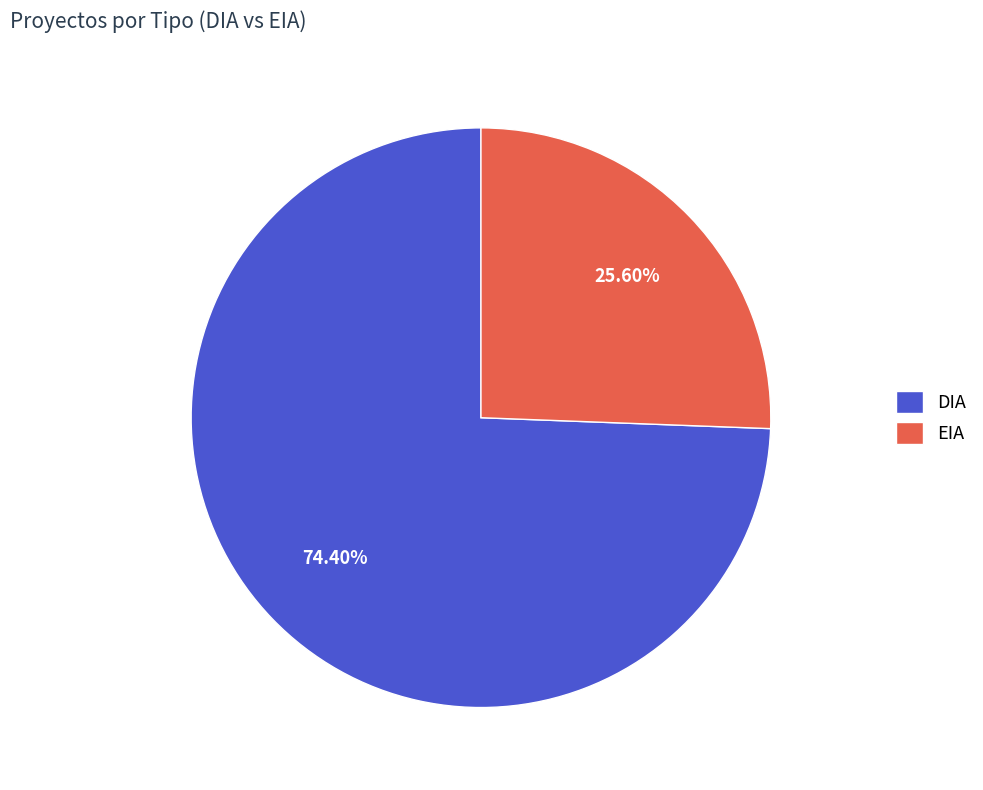

The EIA slice represents 26% of the pie. True or false?

True